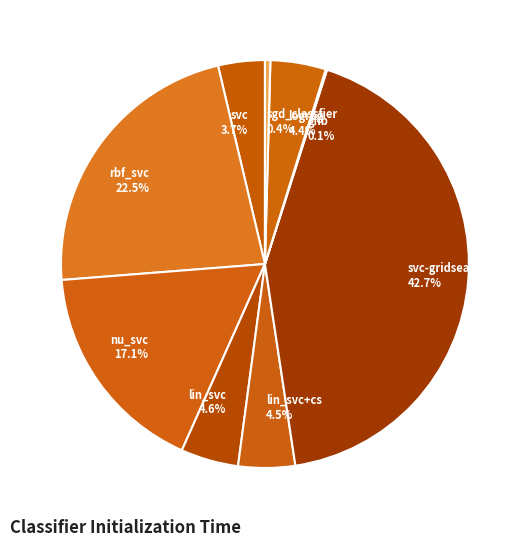

Combined, what portion of the pie is rbf_svc and logreg?

26.9%